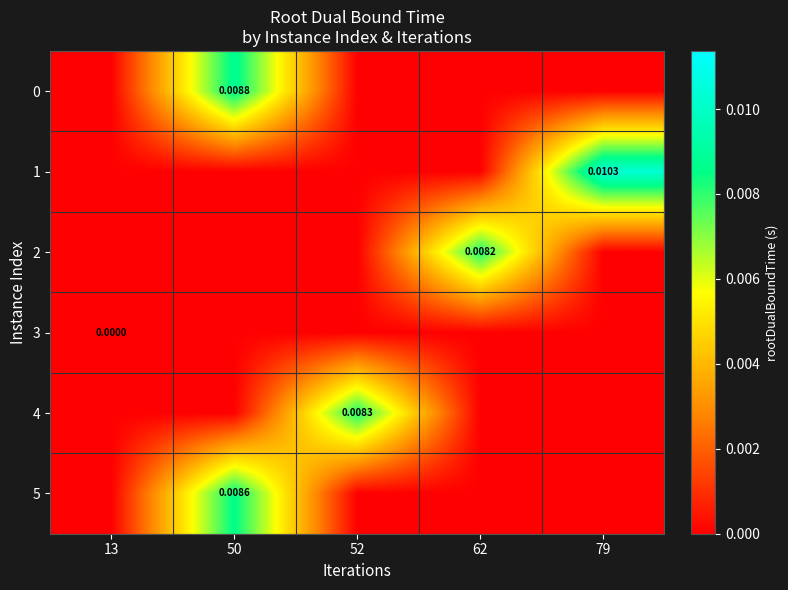

Is the value of 2 at 62 greater than the value of 5 at 50?

No